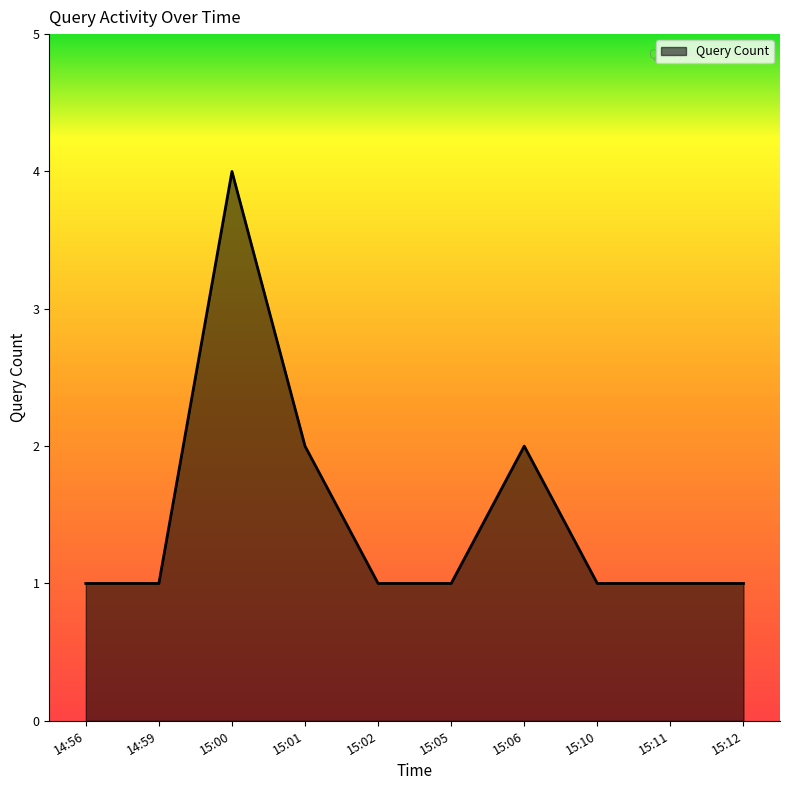

Which label corresponds to the largest value in the chart?

15:00